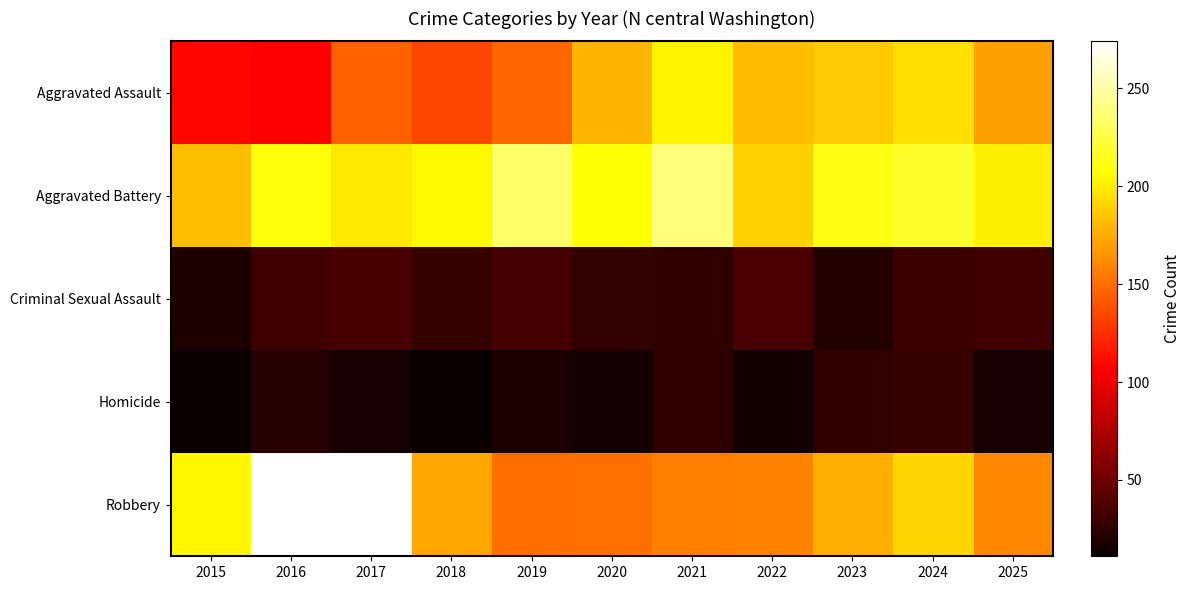

Reading right to left, extract all data points from this chart.

Aggravated Assault: 2025=171	2024=194	2023=186	2022=181	2021=203	2020=178	2019=147	2018=135	2017=145	2016=107	2015=110
Aggravated Battery: 2025=202	2024=219	2023=213	2022=189	2021=239	2020=209	2019=234	2018=205	2017=198	2016=210	2015=182
Criminal Sexual Assault: 2025=32	2024=31	2023=21	2022=36	2021=26	2020=27	2019=34	2018=28	2017=35	2016=33	2015=19
Homicide: 2025=17	2024=29	2023=26	2022=15	2021=25	2020=16	2019=19	2018=12	2017=17	2016=22	2015=11
Robbery: 2025=160	2024=191	2023=176	2022=158	2021=157	2020=151	2019=150	2018=173	2017=274	2016=274	2015=204